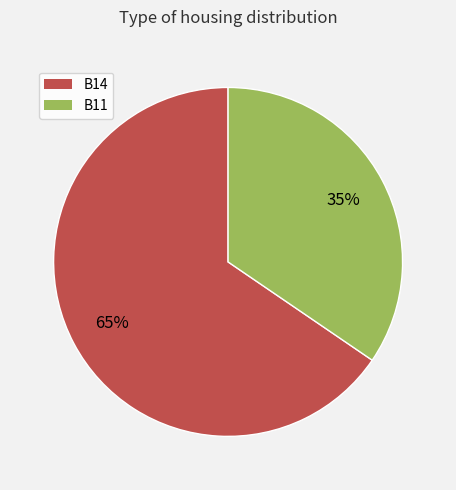

To the nearest percent, what is the average slice percentage?

50%